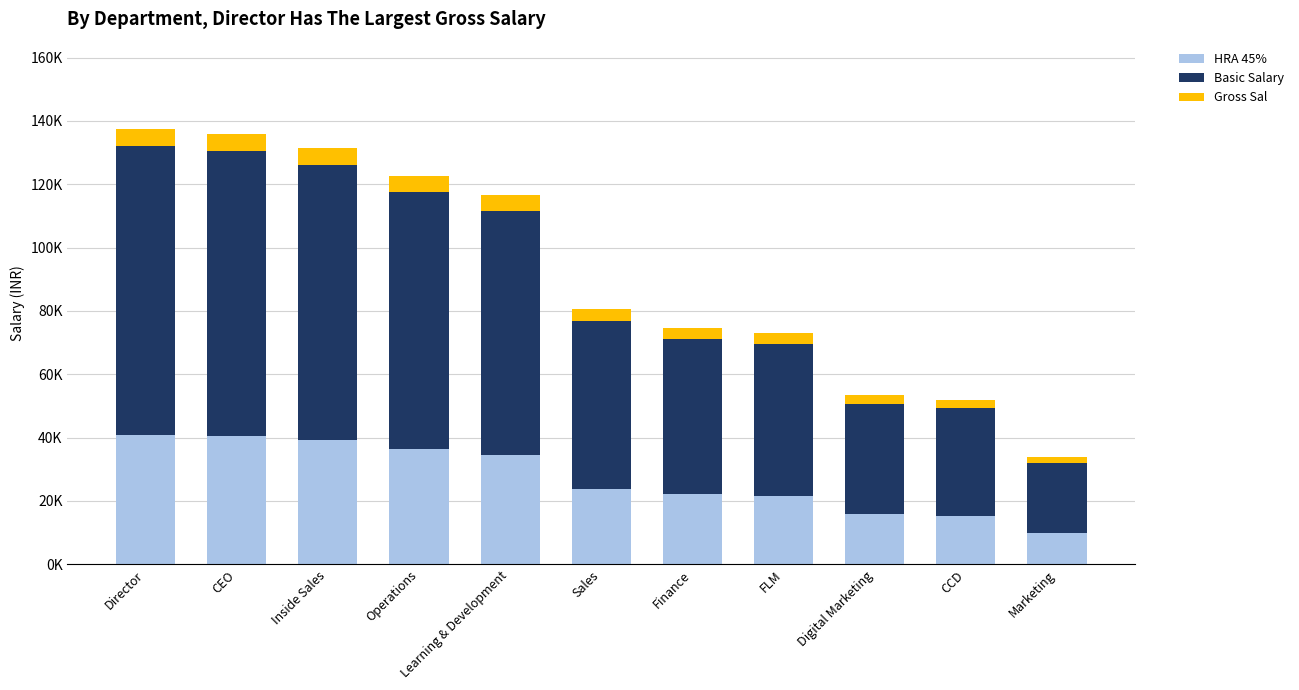

Are the bars horizontal?

No